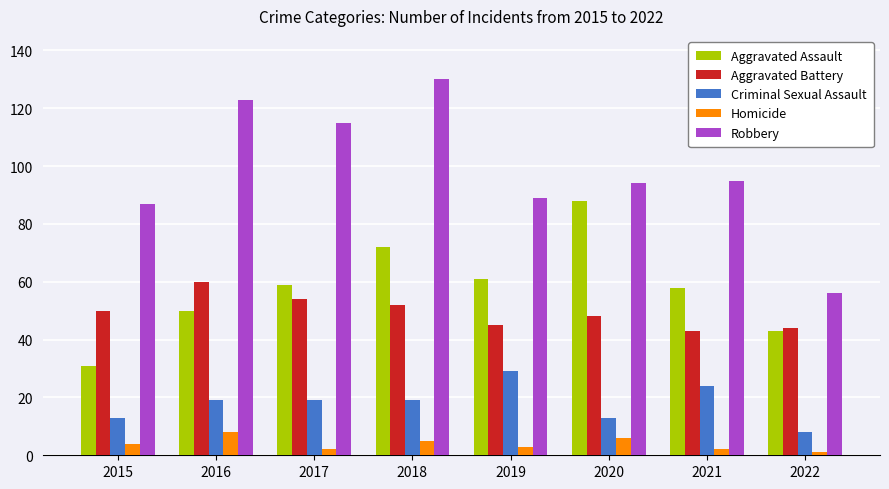

List the series in order of their peak value, lowest first.

Homicide, Criminal Sexual Assault, Aggravated Battery, Aggravated Assault, Robbery